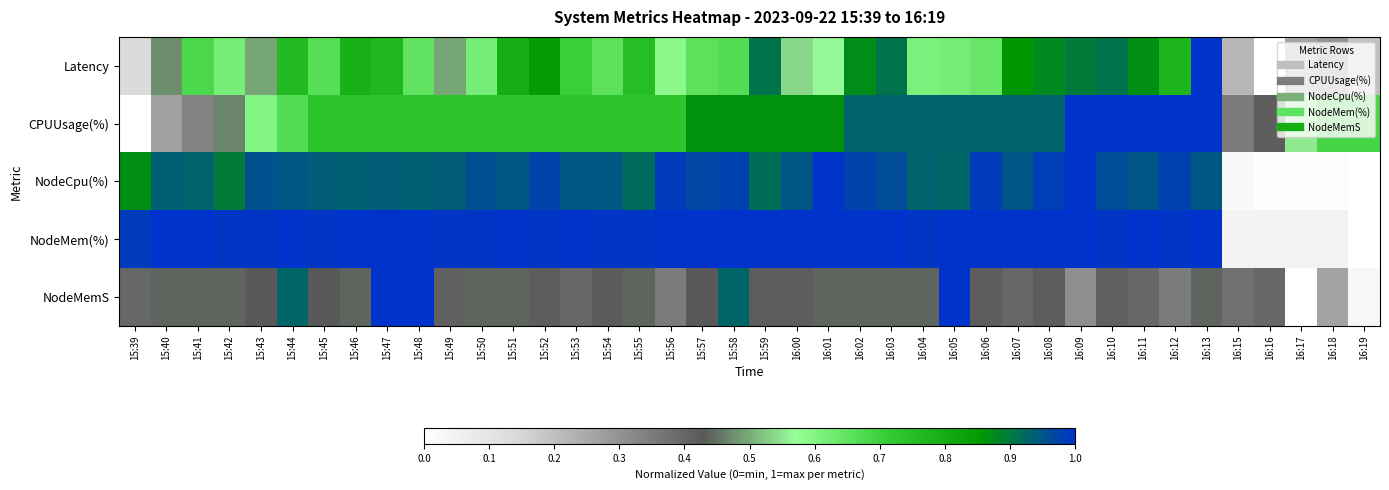

At which category is the sum across all series the highest?

16:05